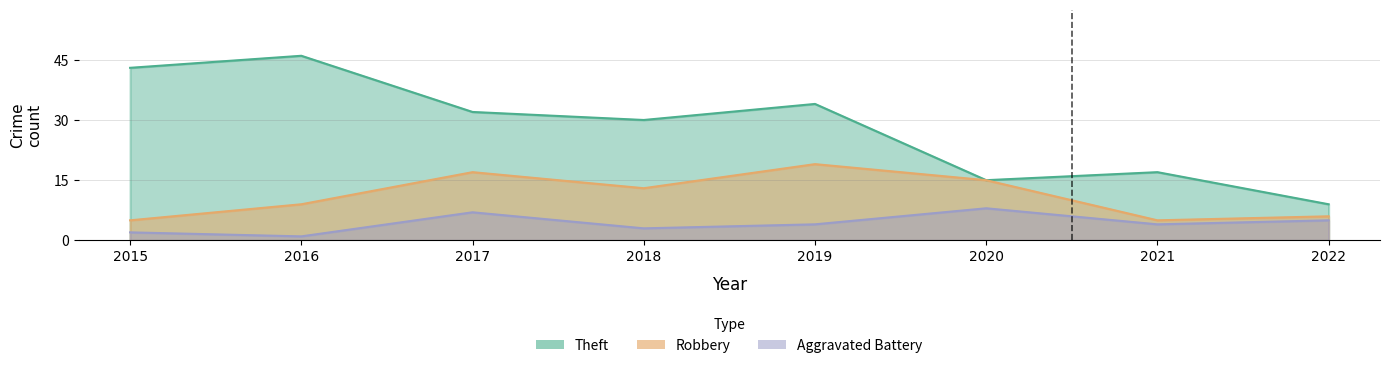

Is the value of Theft at 2017 greater than the value of Aggravated Battery at 2018?

Yes